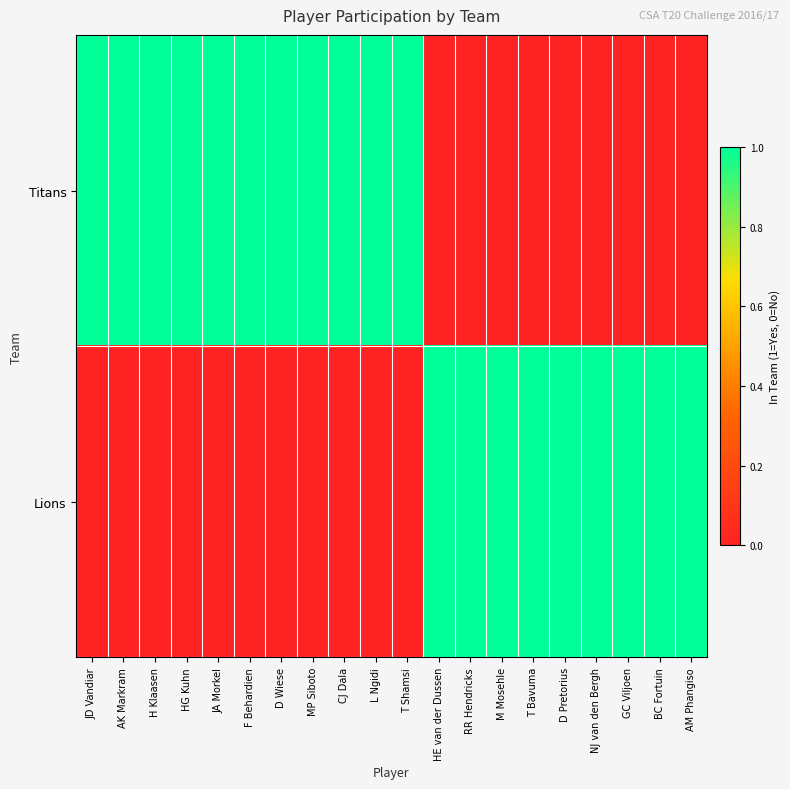

Reading left to right, transcribe all the data shown in this chart.

Titans: JD Vandiar=1	AK Markram=1	H Klaasen=1	HG Kuhn=1	JA Morkel=1	F Behardien=1	D Wiese=1	MP Siboto=1	CJ Dala=1	L Ngidi=1	T Shamsi=1	HE van der Dussen=0	RR Hendricks=0	M Mosehle=0	T Bavuma=0	D Pretorius=0	NJ van den Bergh=0	GC Viljoen=0	BC Fortuin=0	AM Phangiso=0
Lions: JD Vandiar=0	AK Markram=0	H Klaasen=0	HG Kuhn=0	JA Morkel=0	F Behardien=0	D Wiese=0	MP Siboto=0	CJ Dala=0	L Ngidi=0	T Shamsi=0	HE van der Dussen=1	RR Hendricks=1	M Mosehle=1	T Bavuma=1	D Pretorius=1	NJ van den Bergh=1	GC Viljoen=1	BC Fortuin=1	AM Phangiso=1